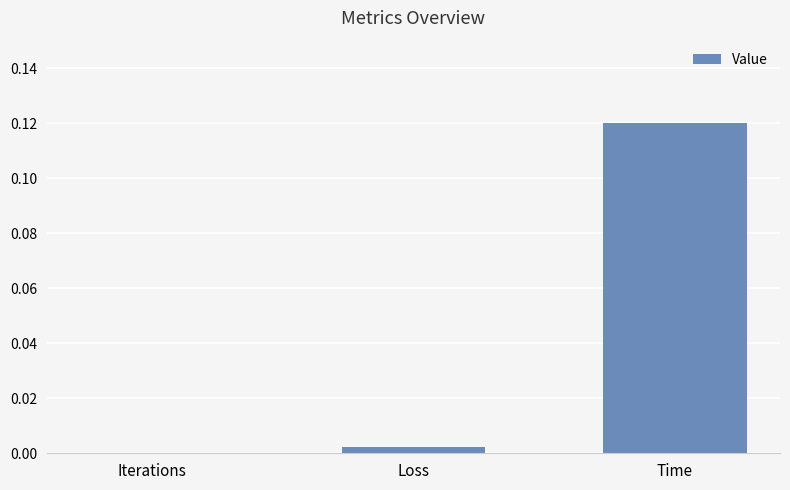

How many distinct data groups are displayed?

1